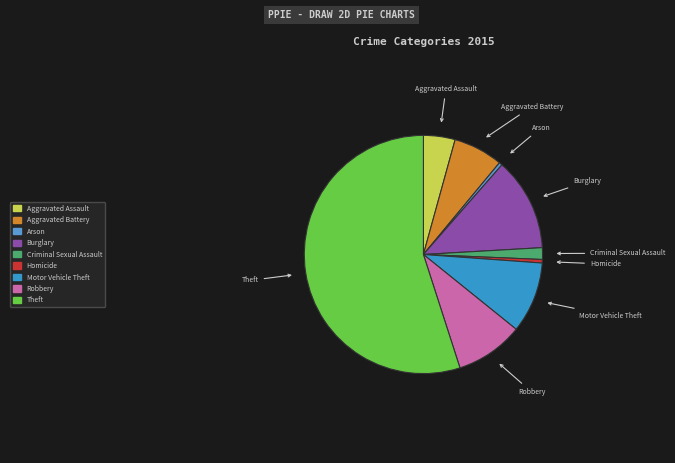

What is the ratio of the value at Robbery to the value at Aggravated Battery?

1.4